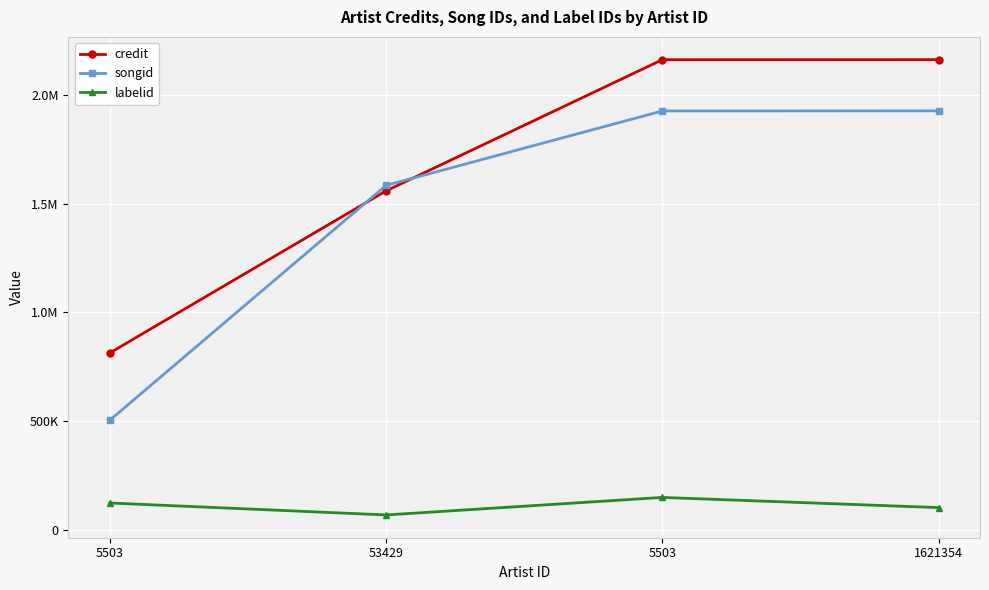

Between 1621354 and 53429, which is larger?

1621354